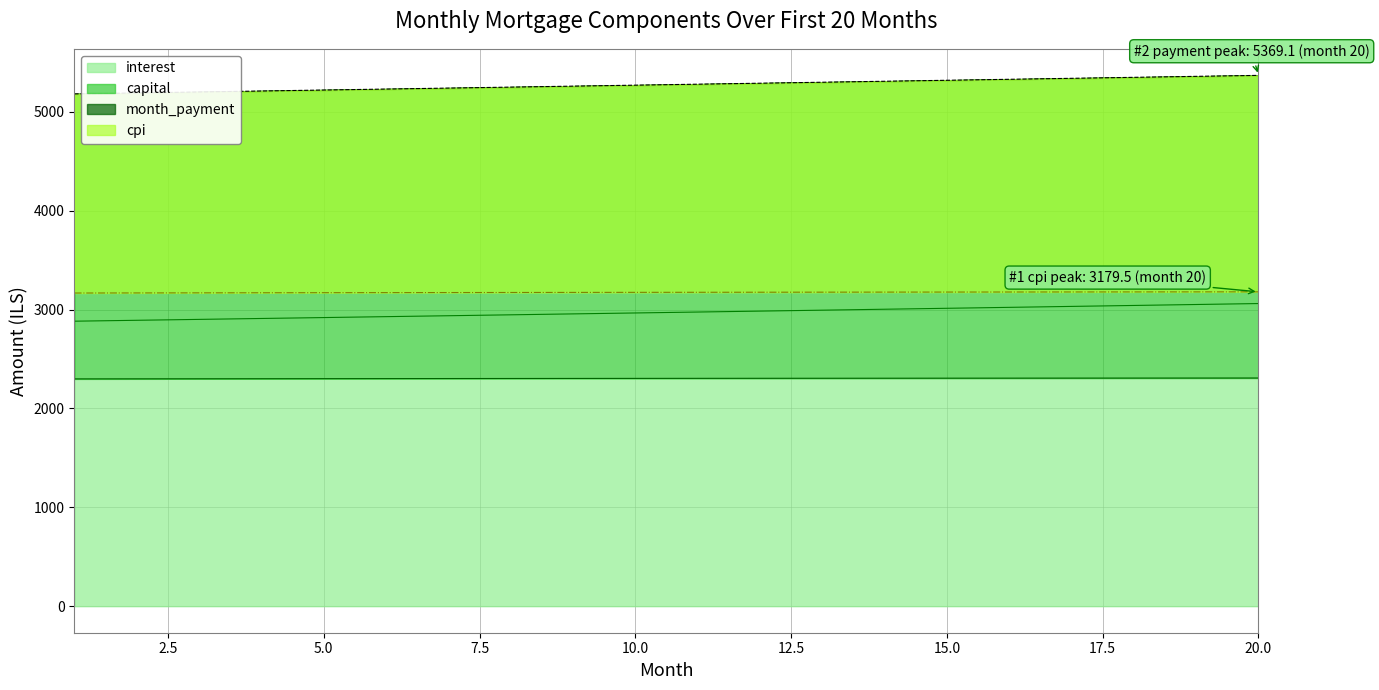

At how many categories does at least one series exceed 2772?

20